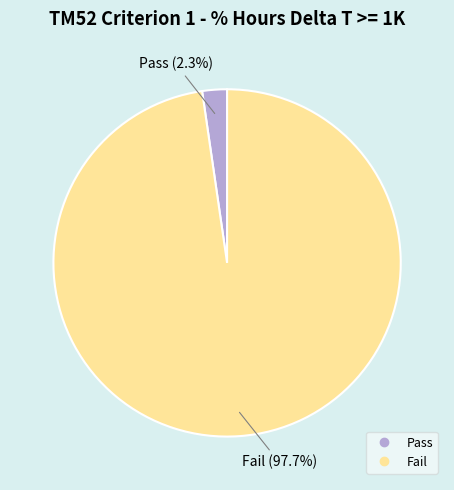

Does any single category account for the majority?

Yes